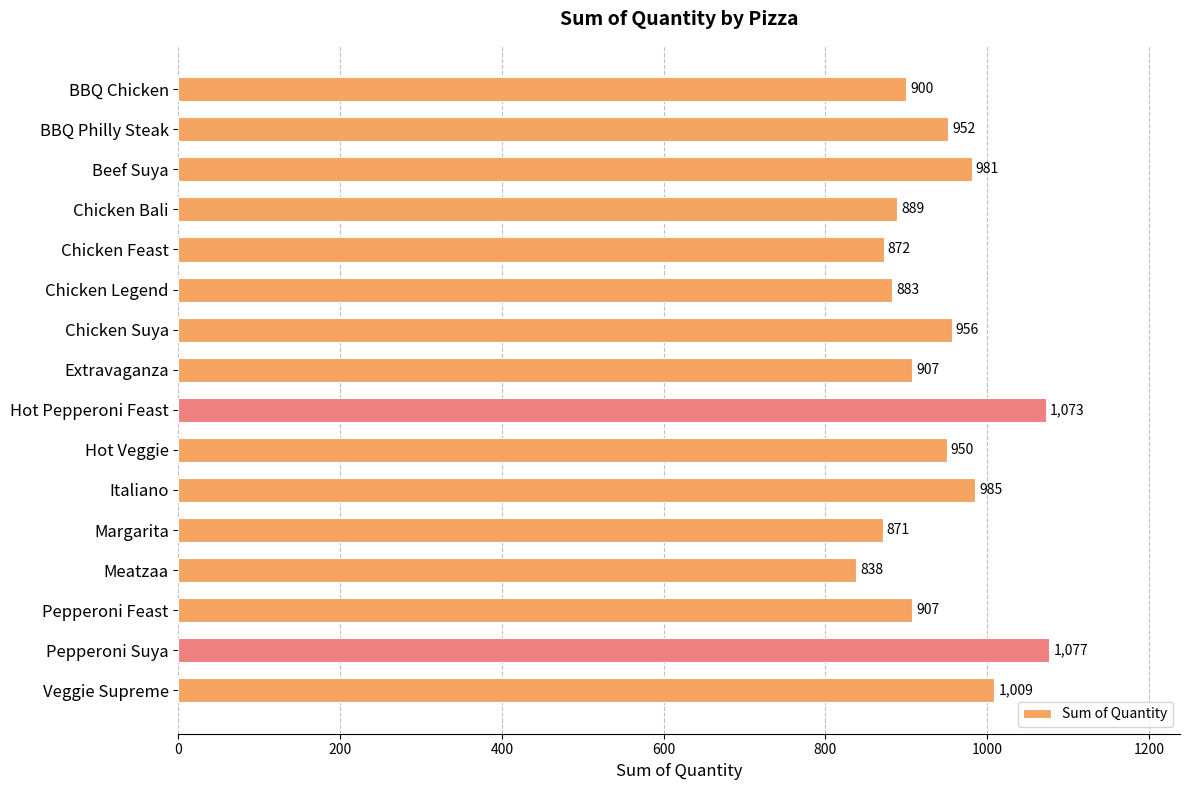

What value does the data have at Hot Pepperoni Feast, to the nearest 50?

1050